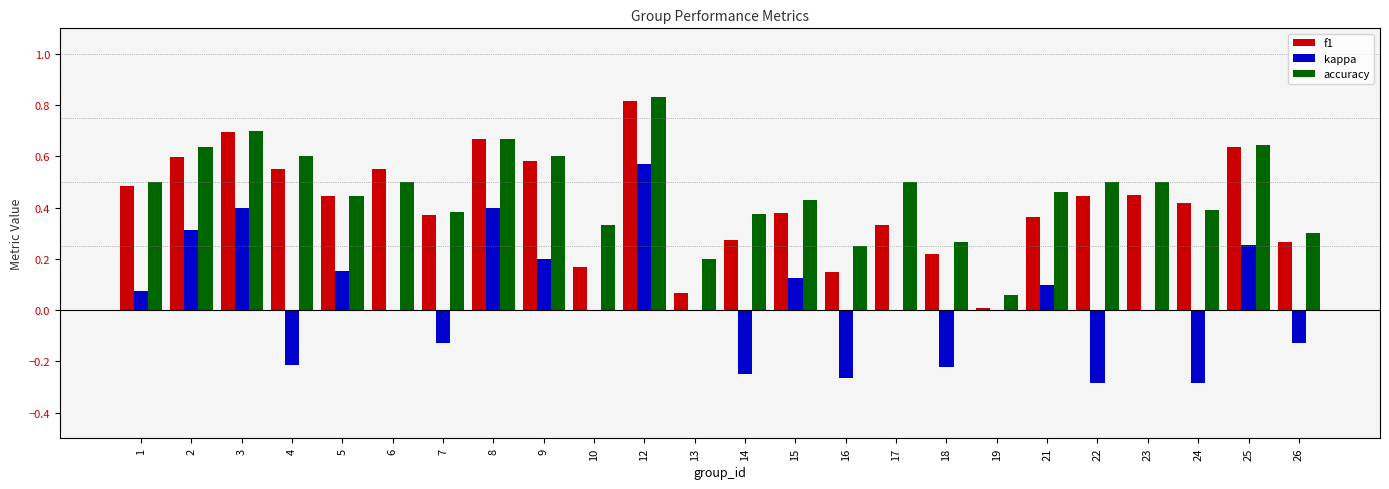

Which series changed the most between 4 and 7?

accuracy